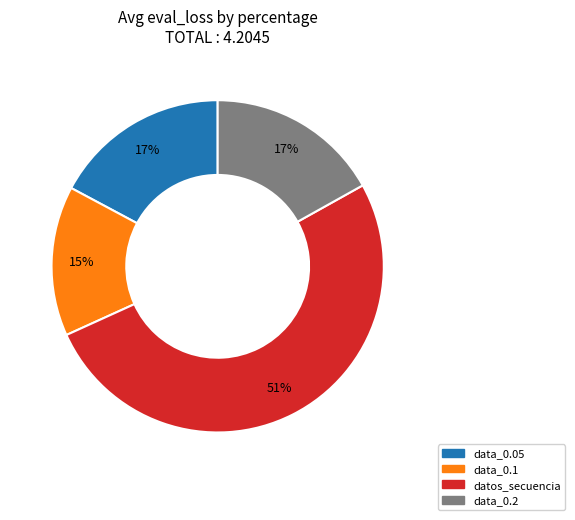

Is there a majority slice in this chart?

Yes